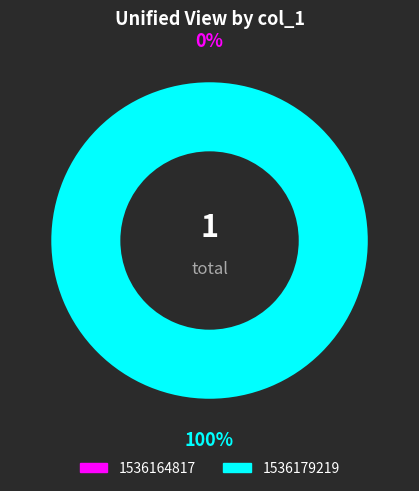

To the nearest percent, what portion does 1536179219 represent?

100%